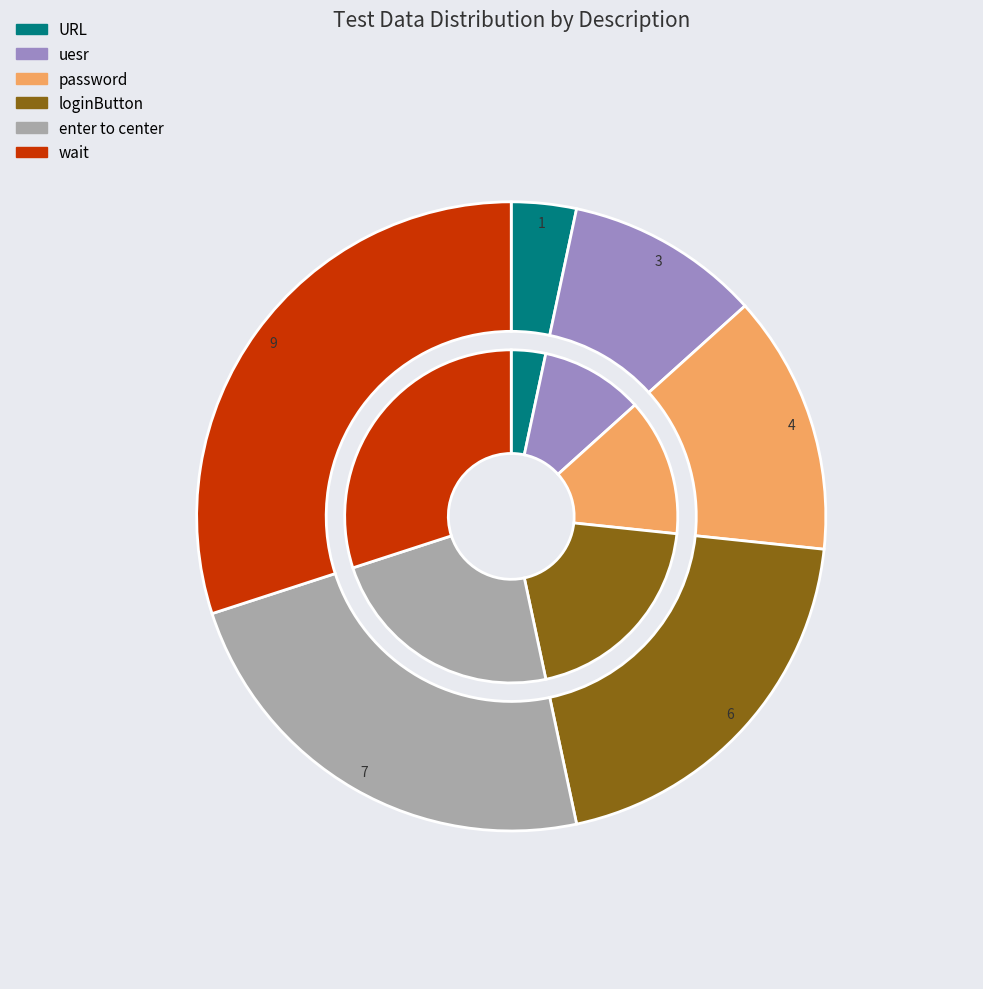

To the nearest percent, what portion does wait represent?

30%